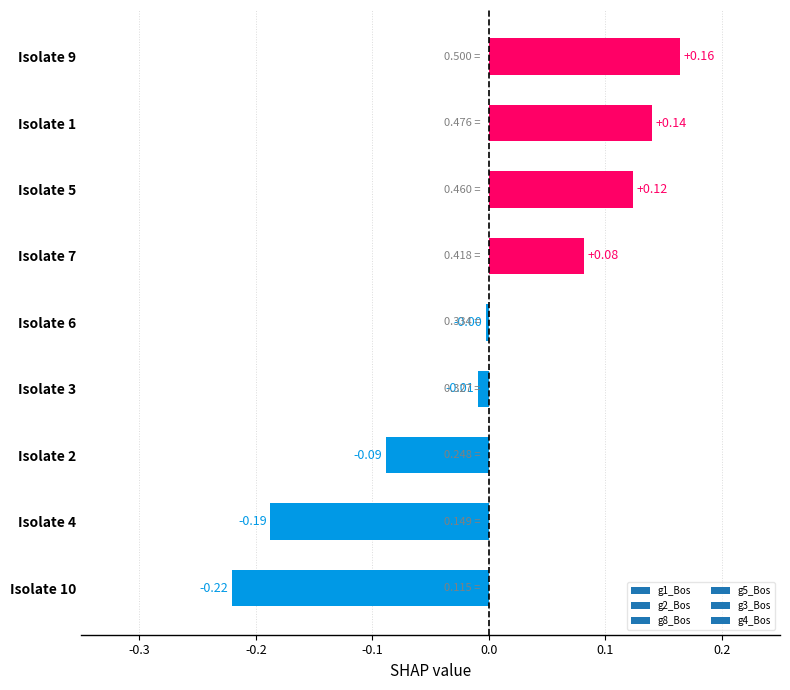

Does the chart contain any negative values?

Yes